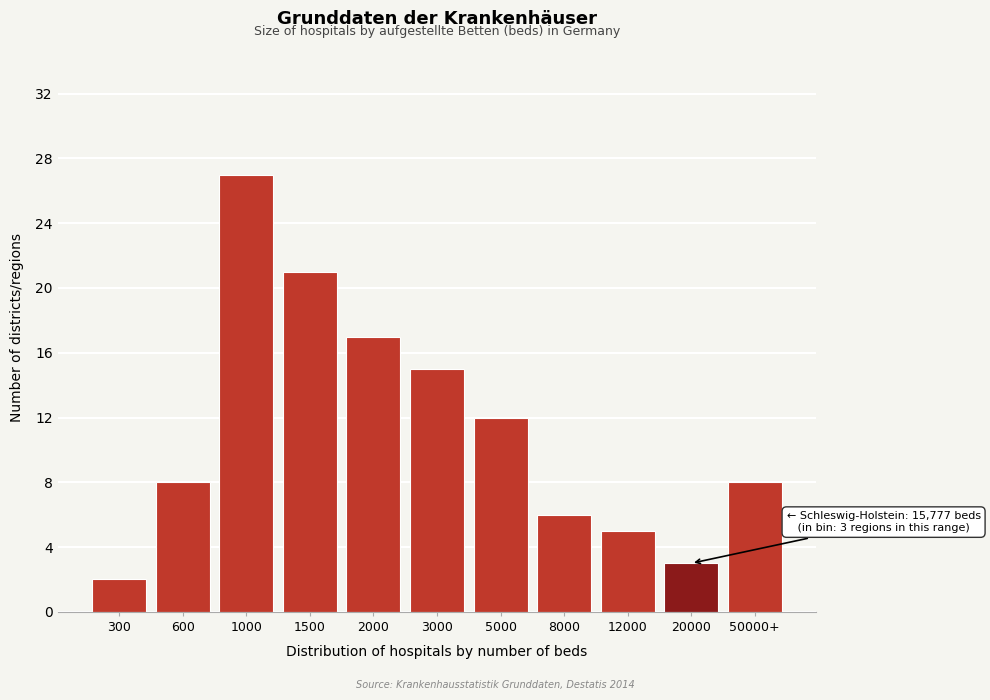

Reading left to right, extract all data points from this chart.

2	8	27	21	17	15	12	6	5	3	8